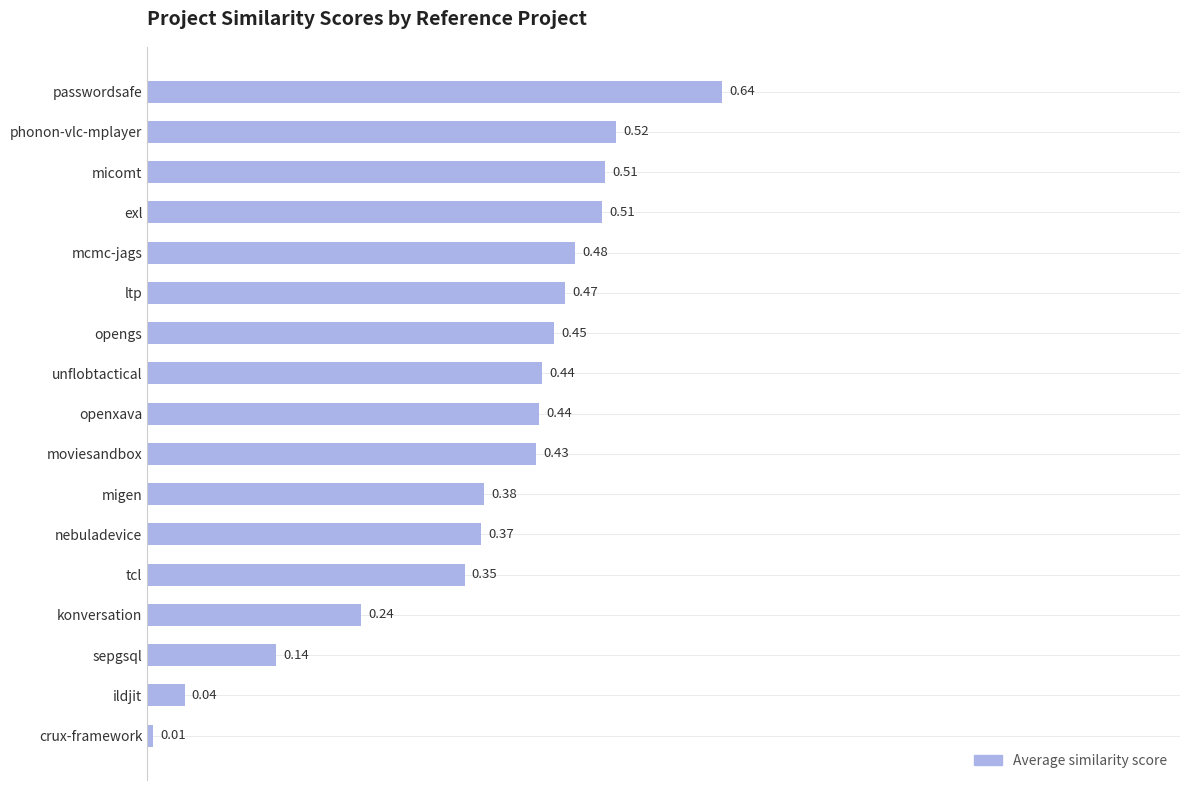

At which category does the chart reach its minimum across all series?

crux-framework